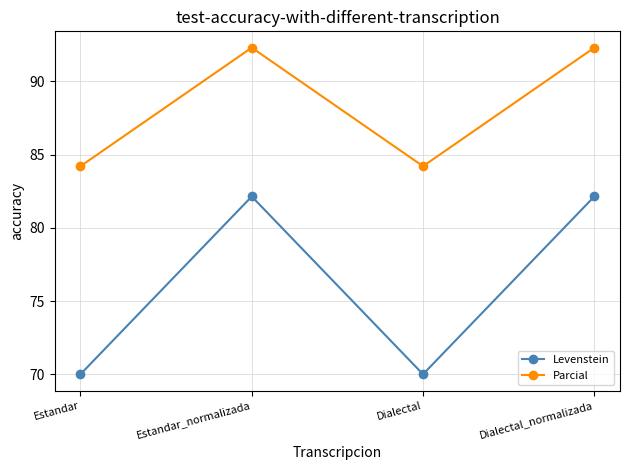

In Levenstein, how many points are lower than both neighbors (excluding endpoints)?

1